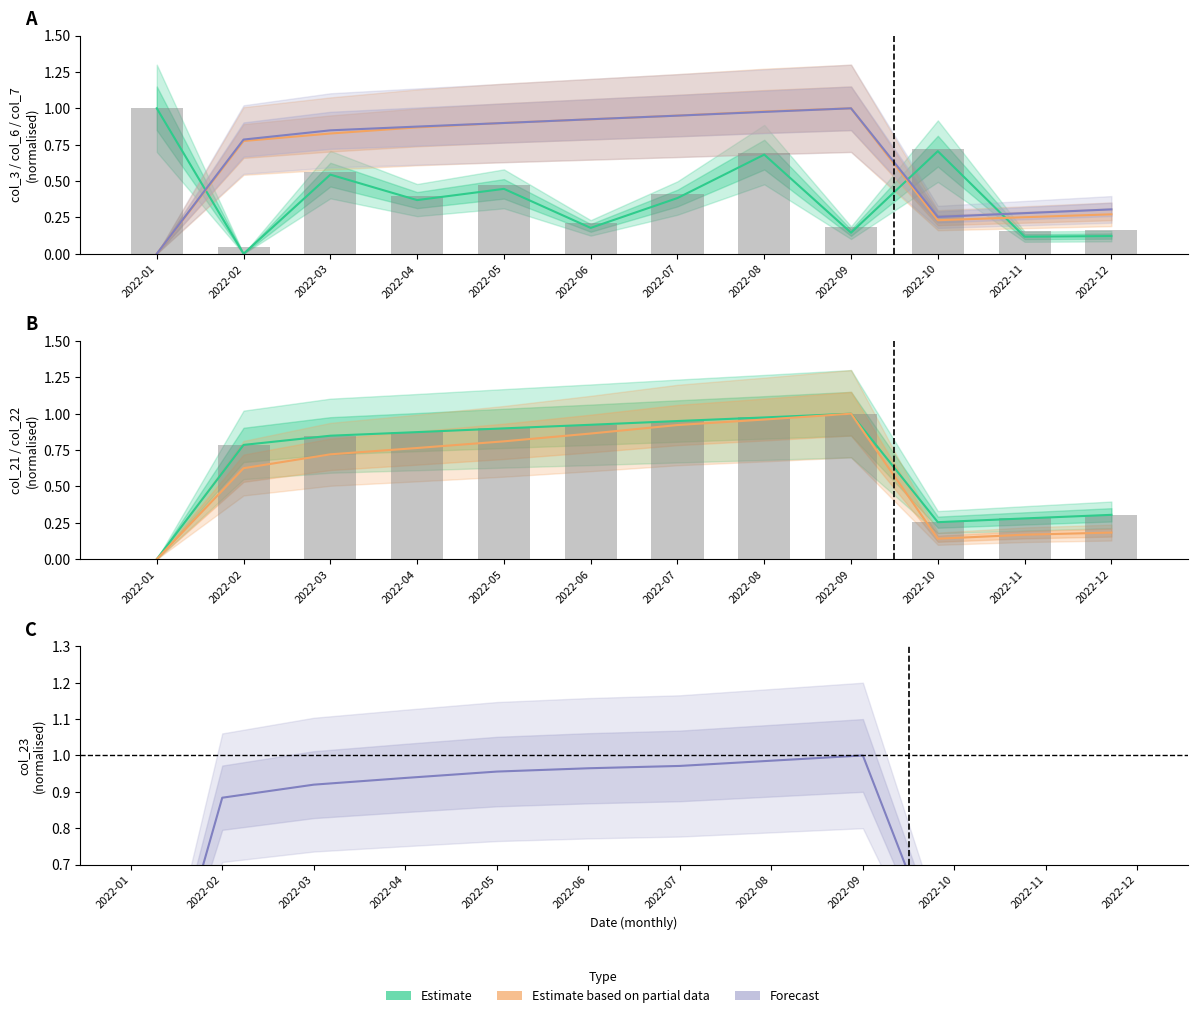

Is it true that col_22 (Partial) equals 0.9 at 2022-07?

True